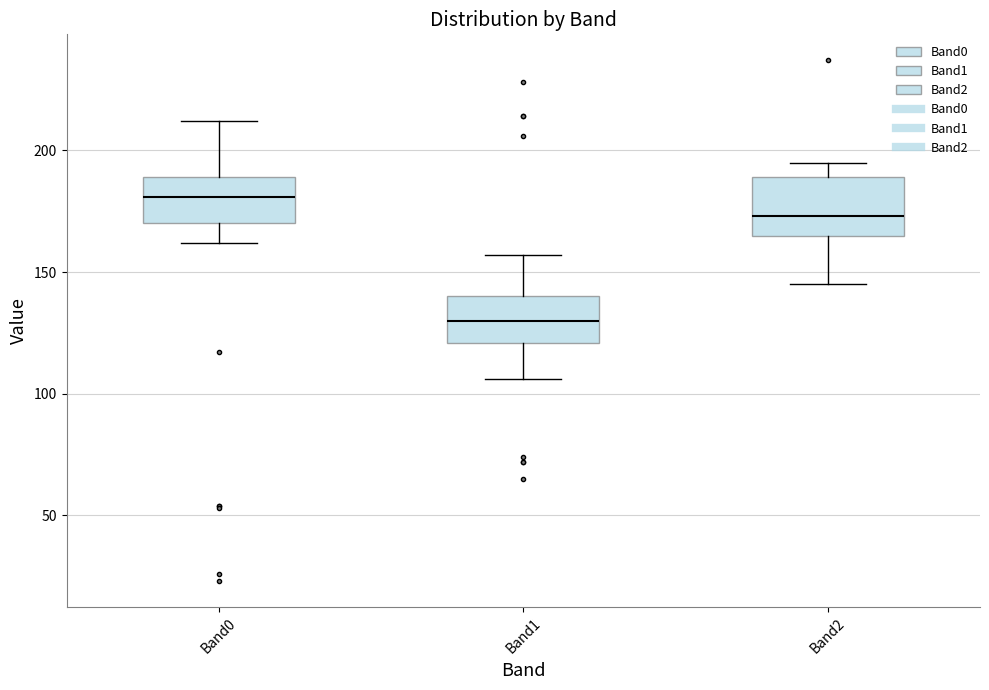

Reading left to right, read every box against the y-axis: the position of its median line, the range the box covers, and the ends of its whiskers. The values are not printed on the chart, so give them approximately, as read against the axis.

Band0: median 180, box 170 to 190, whiskers 160 to 210
Band1: median 130, box 120 to 140, whiskers 105 to 155
Band2: median 175, box 165 to 190, whiskers 145 to 195